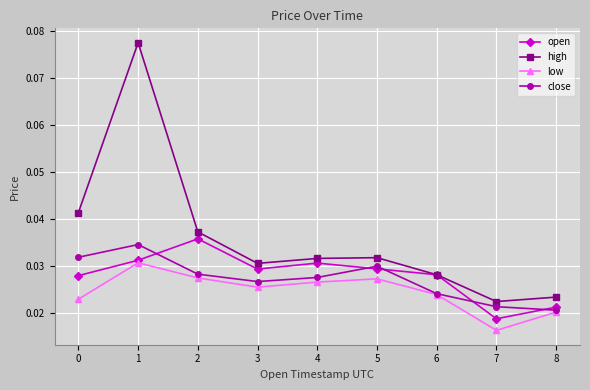

True or false: low and open intersect in this chart.

False